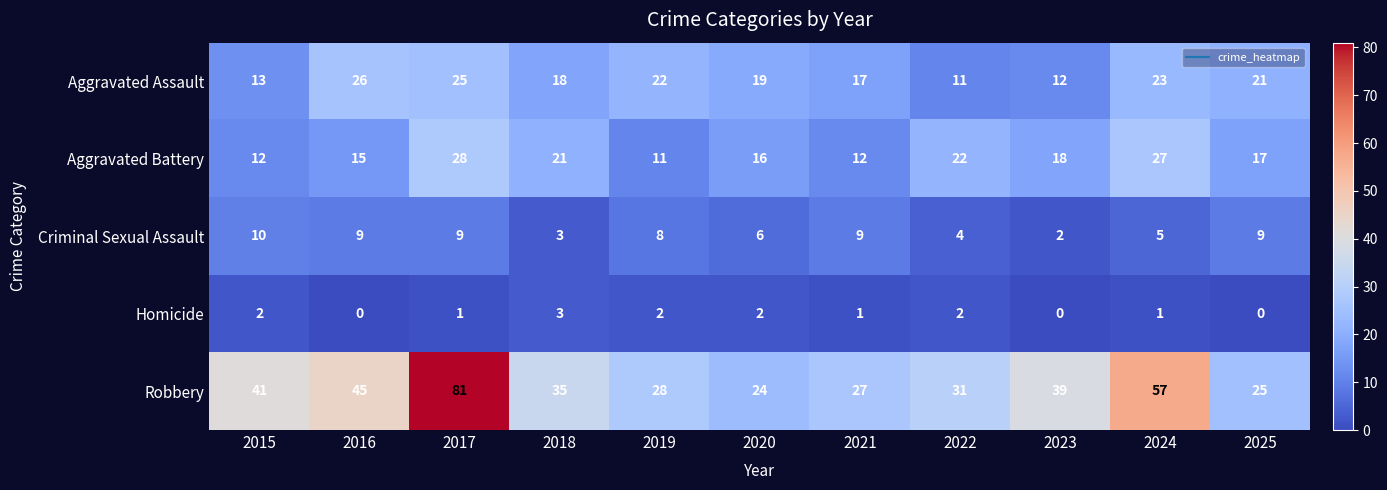

Between 2016 and 2023, which series saw the biggest shift?

Aggravated Assault